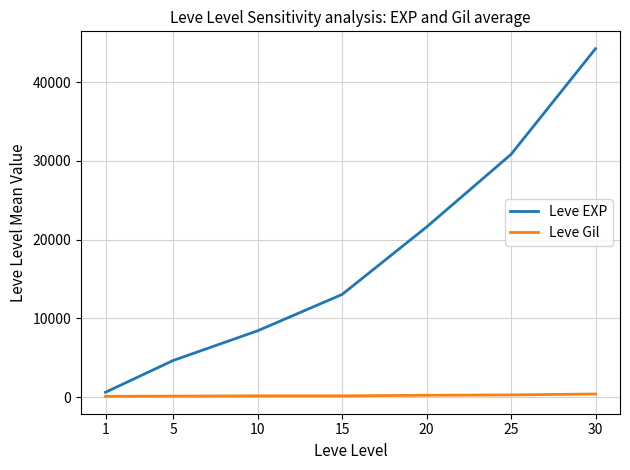

Is the value of Leve EXP at 30 greater than the value of Leve Gil at 10?

Yes